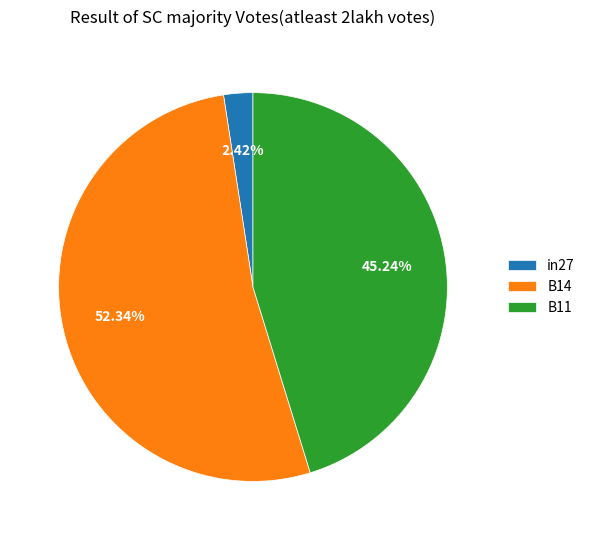

Between B11 and B14, which is larger?

B14